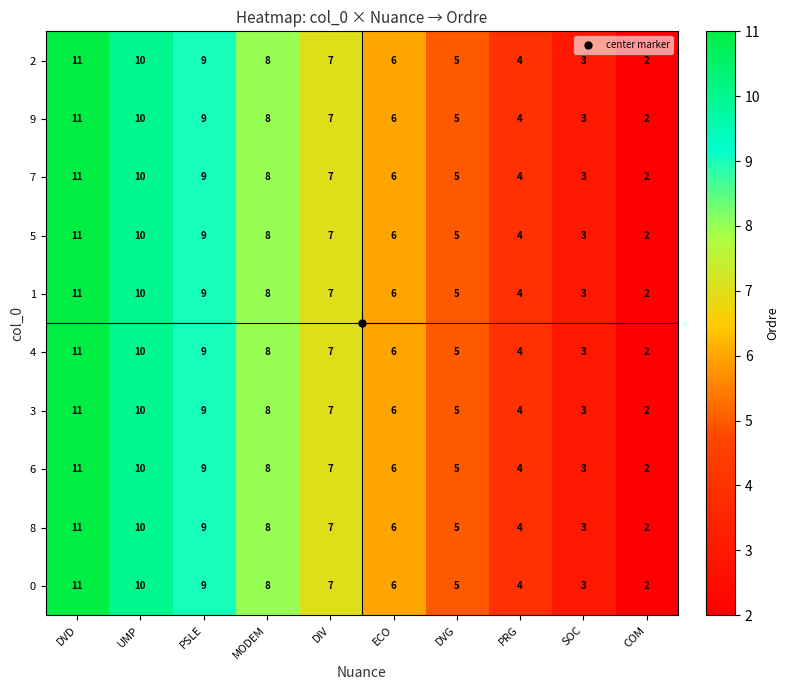

How many series are shown in this chart?

10